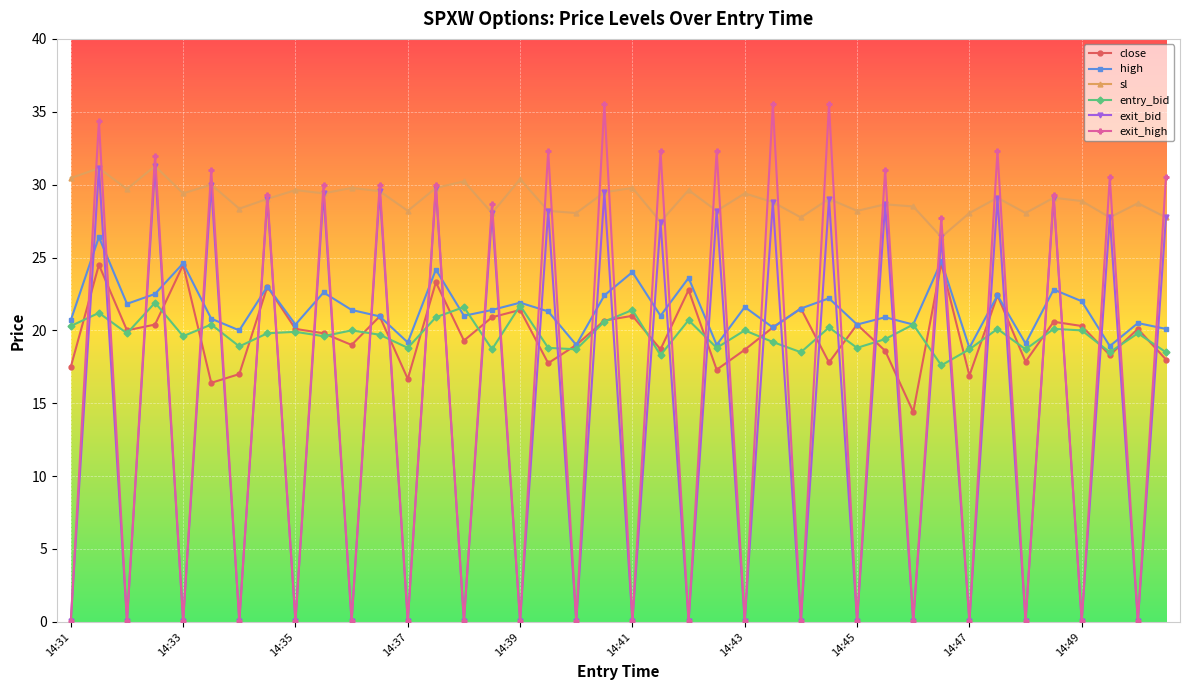

What is the difference between the maximum and minimum values in the high series?

7.6